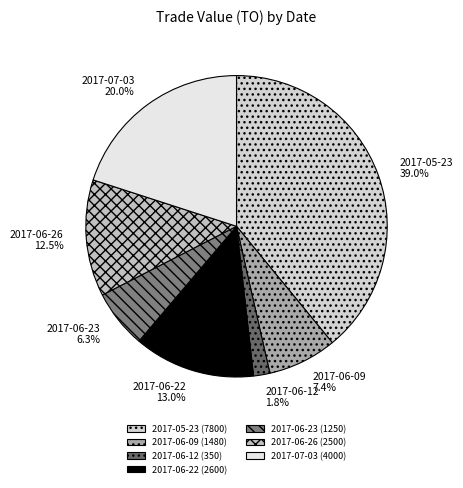

Count the number of slices in the pie.

7